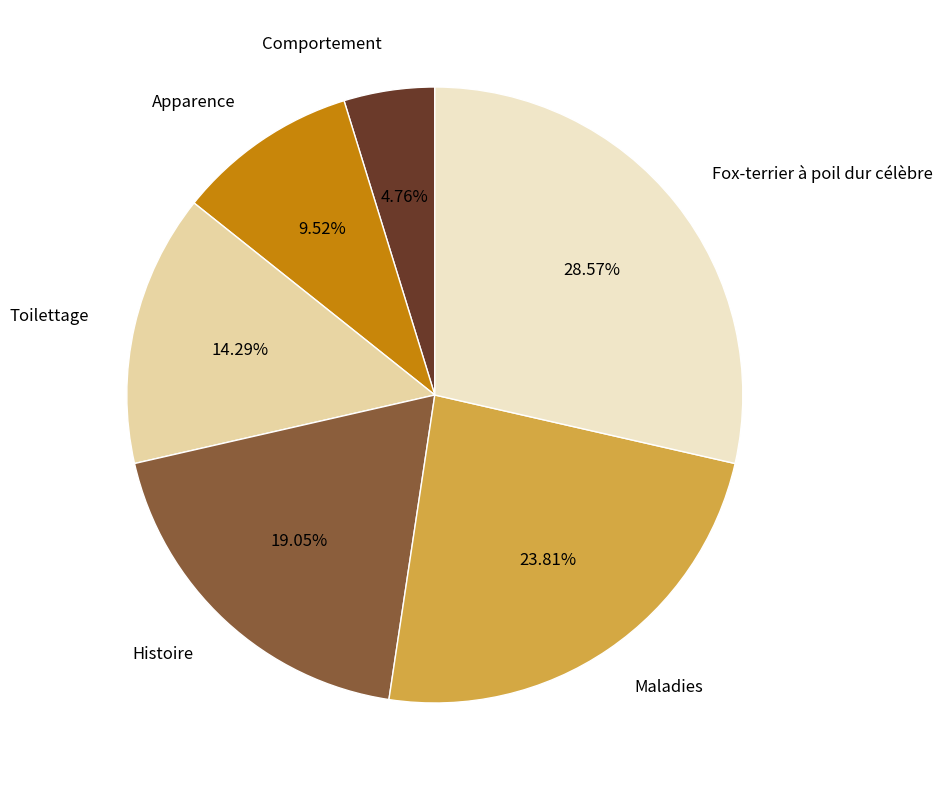

What percentage do Toilettage and Maladies together represent?

38.1%